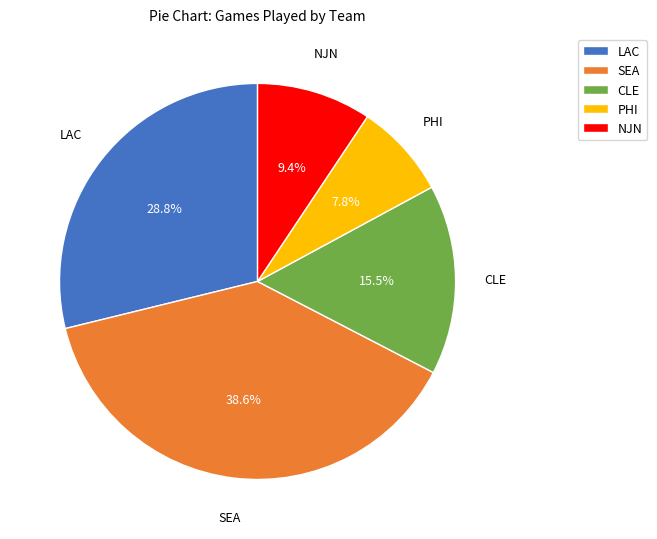

Is the sum of PHI and SEA greater than half?

No